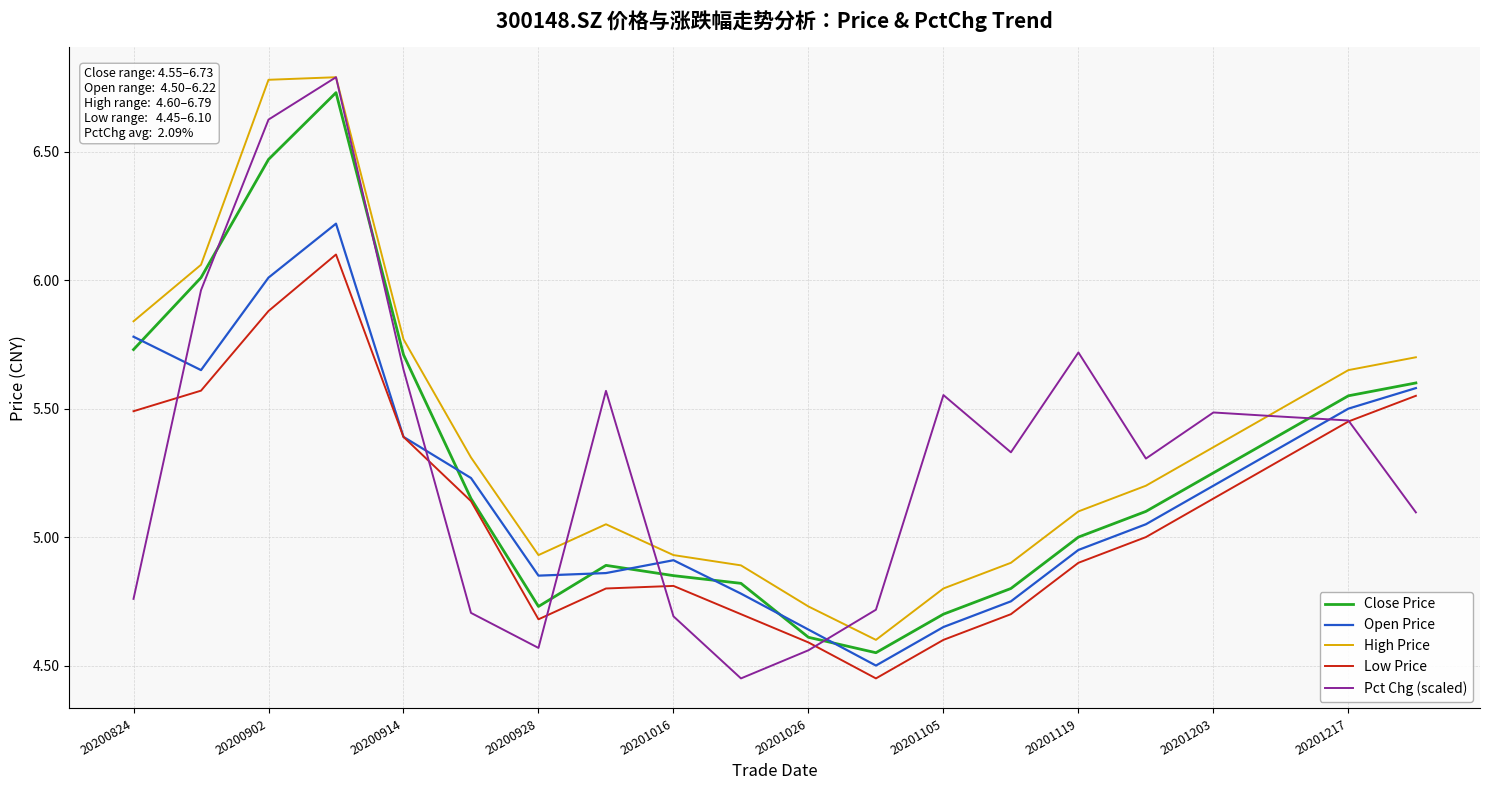

What are all the series names shown in the legend?

Close Price, Open Price, High Price, Low Price, Pct Chg (scaled)